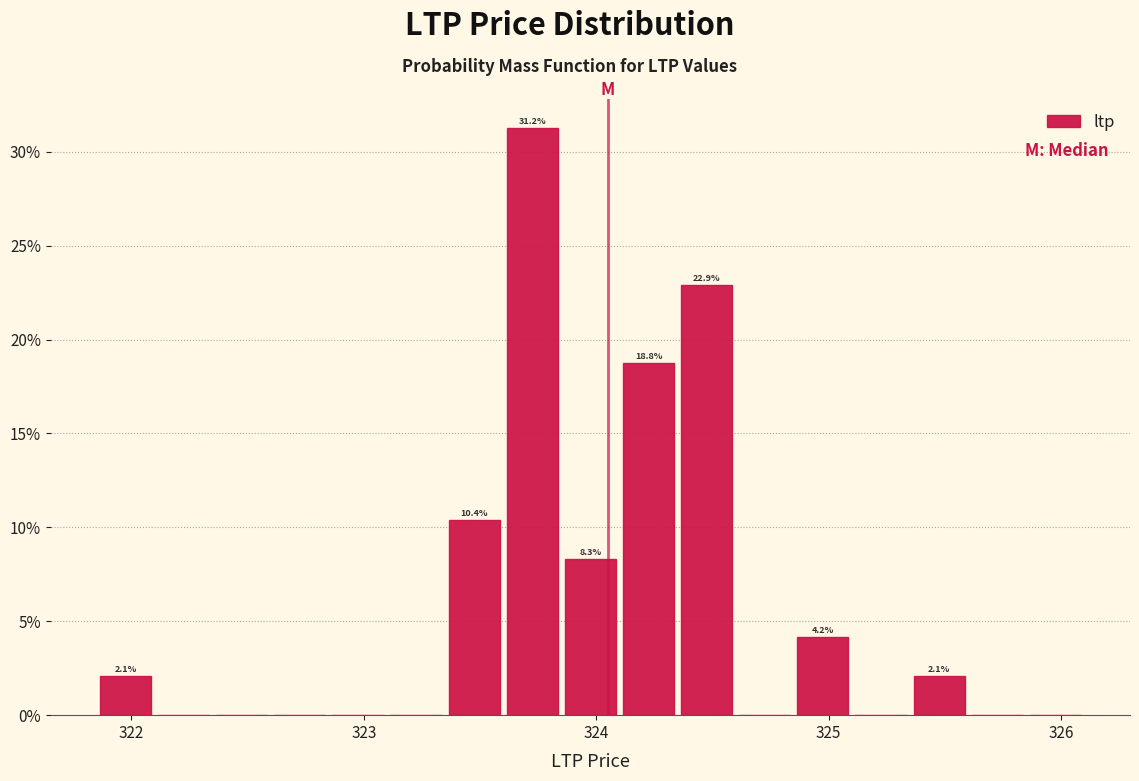

Read against the x-axis, roughly where is the centre of the tallest bar?

323.7